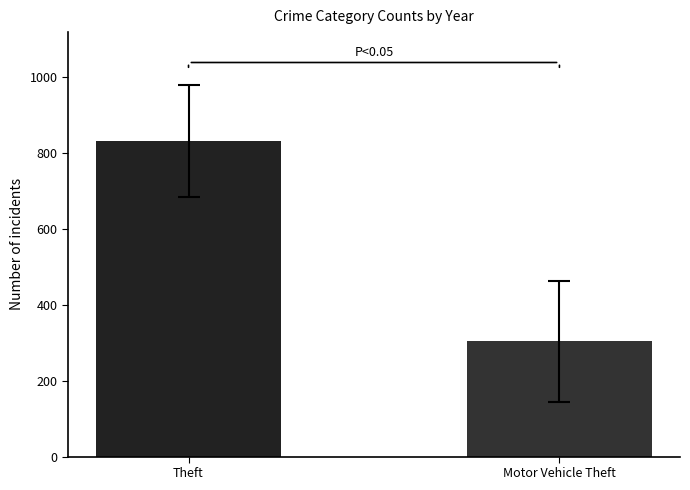

How many bars are there in each group?

2